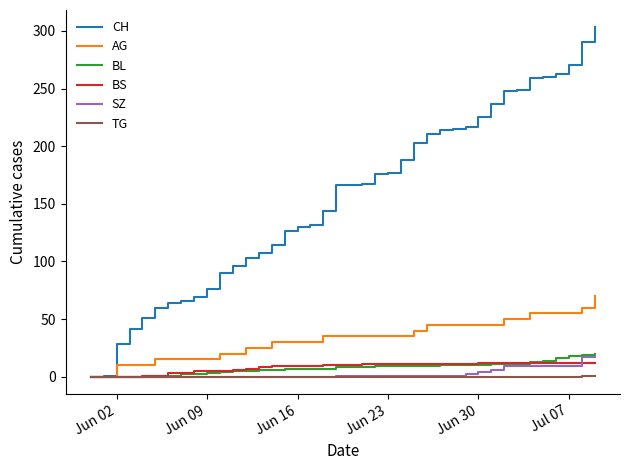

What are all the series names shown in the legend?

CH, AG, BL, BS, SZ, TG